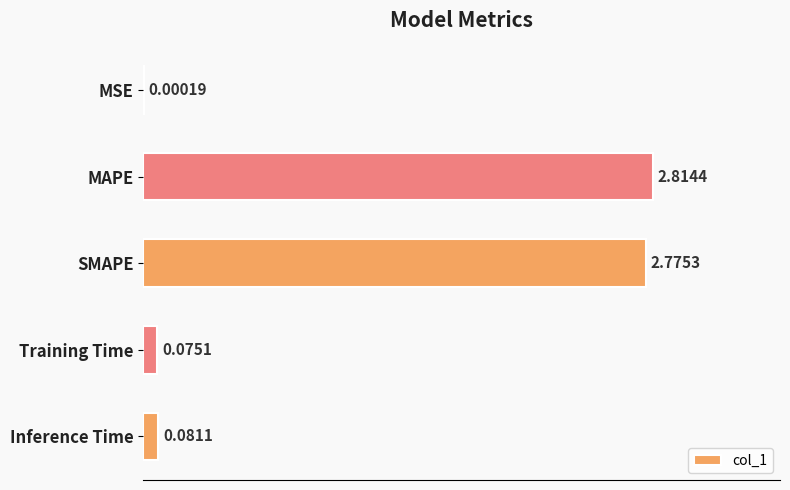

What is the sum of all values?

5.7